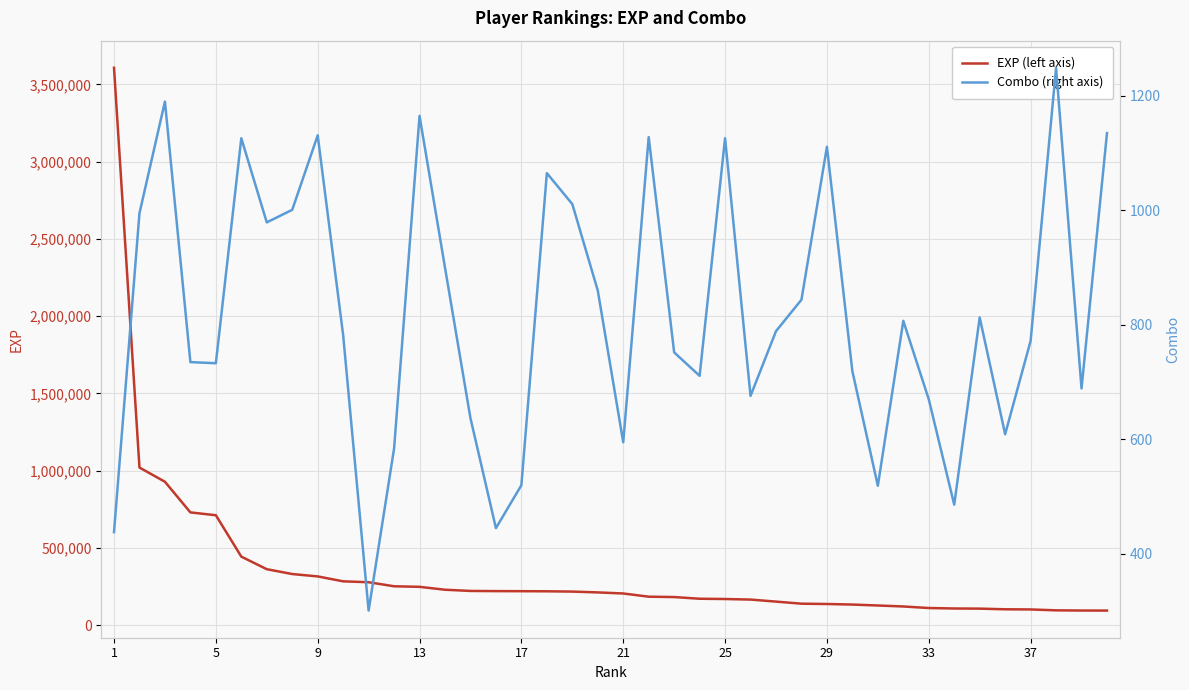

What are all the series names shown in the legend?

EXP (left axis), Combo (right axis)